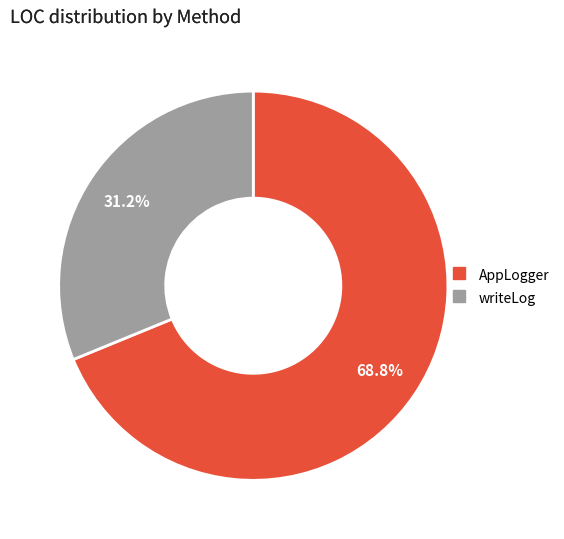

To the nearest percent, what is the difference between the writeLog and AppLogger slice percentages?

38%